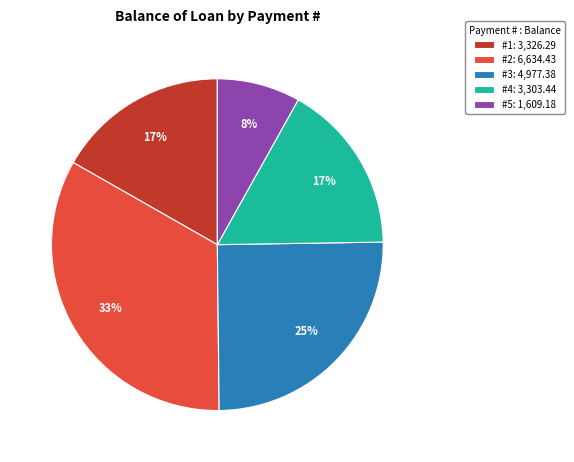

Which has a higher value, #4: 3,303.44 or #5: 1,609.18?

#4: 3,303.44